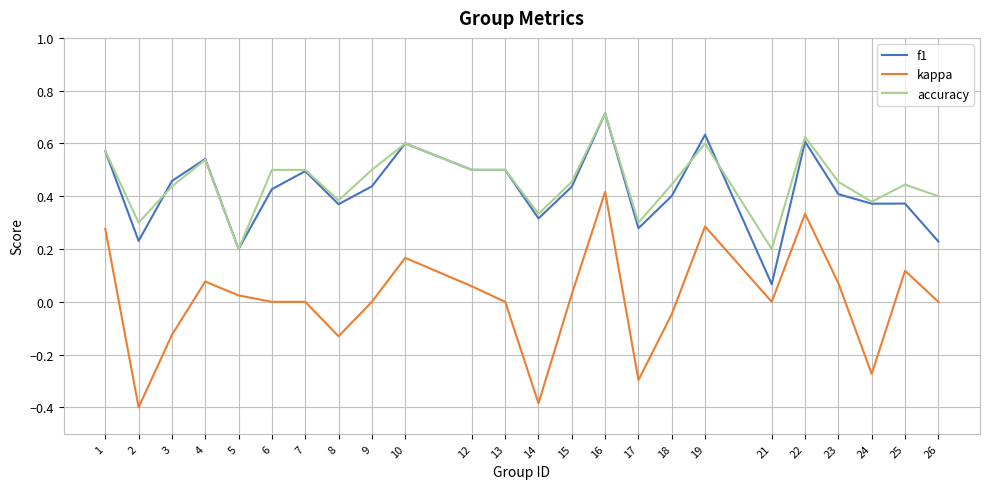

True or false: accuracy has a value of 0.1 at 8.

False